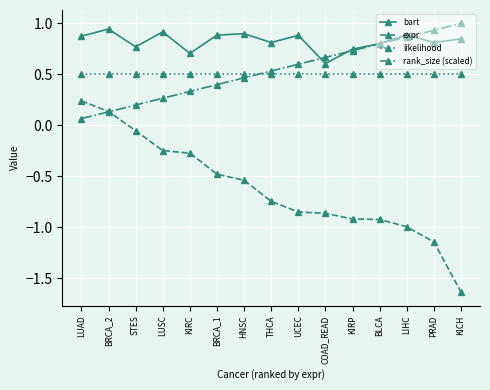

What is the total value across all series at LIHC?

1.3